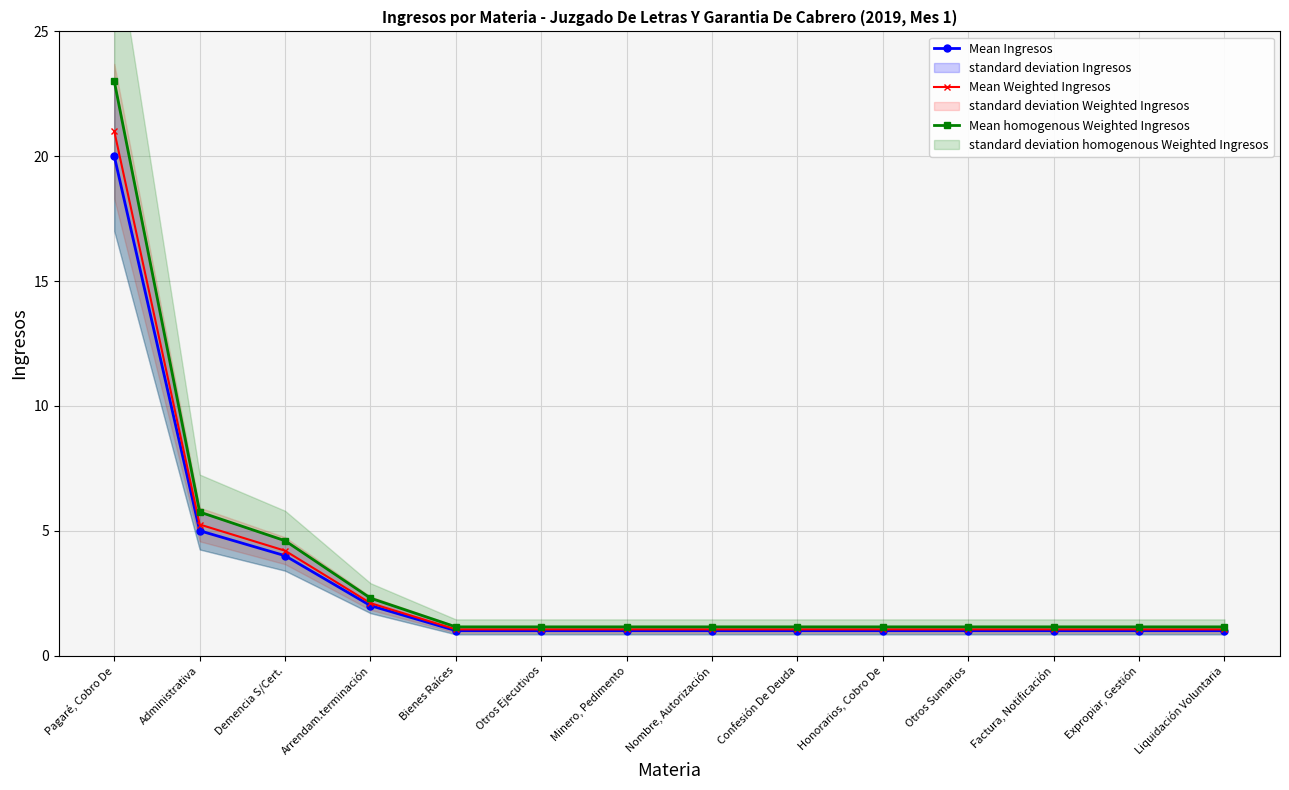

At which label is Mean homogenous Weighted Ingresos closest to 12?

Administrativa